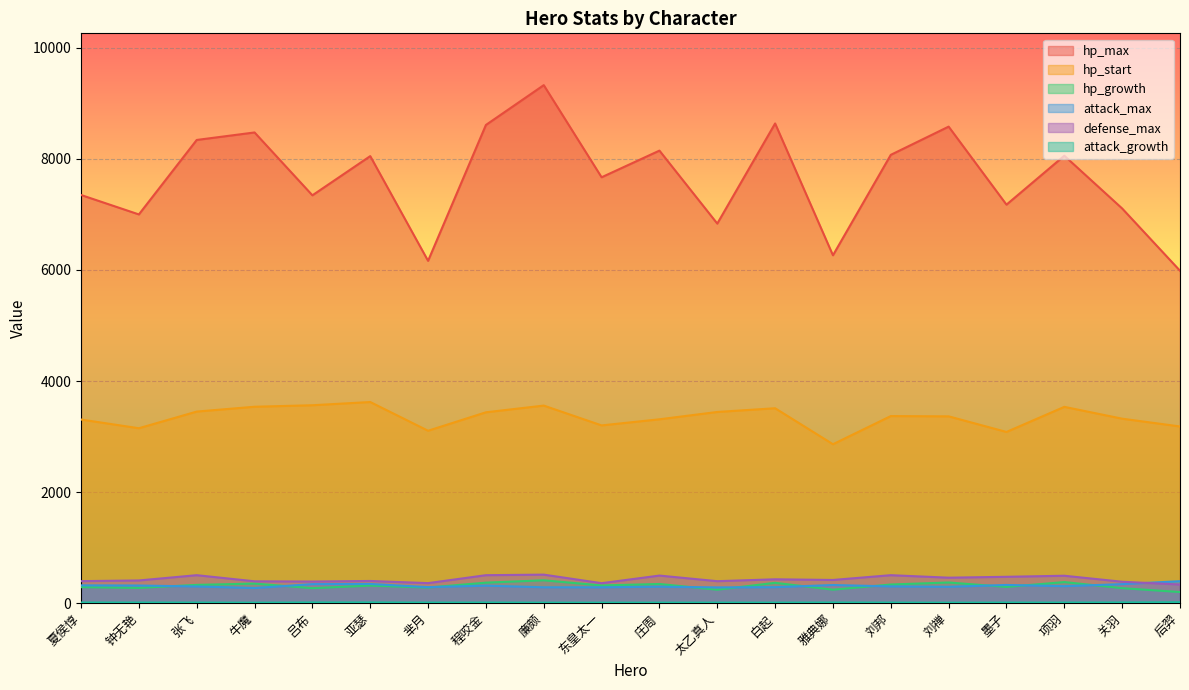

Which series has the largest total across all categories?

hp_max